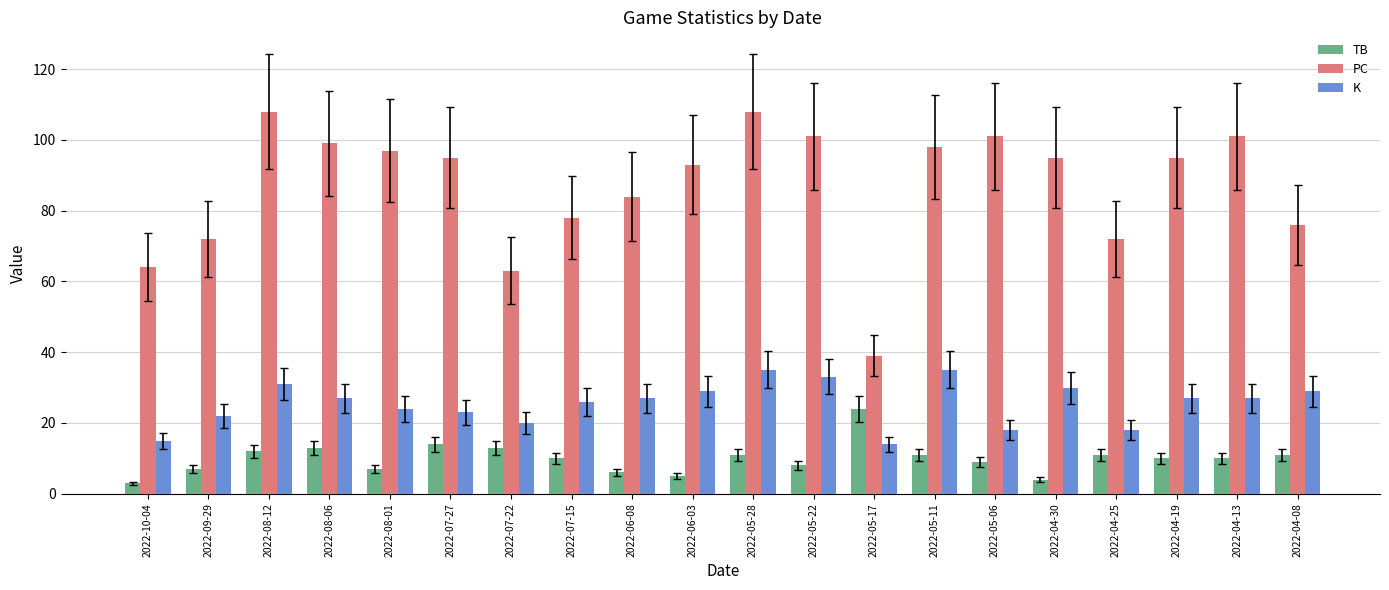

Rank the series at 2022-06-08 from lowest to highest value.

TB, K, PC